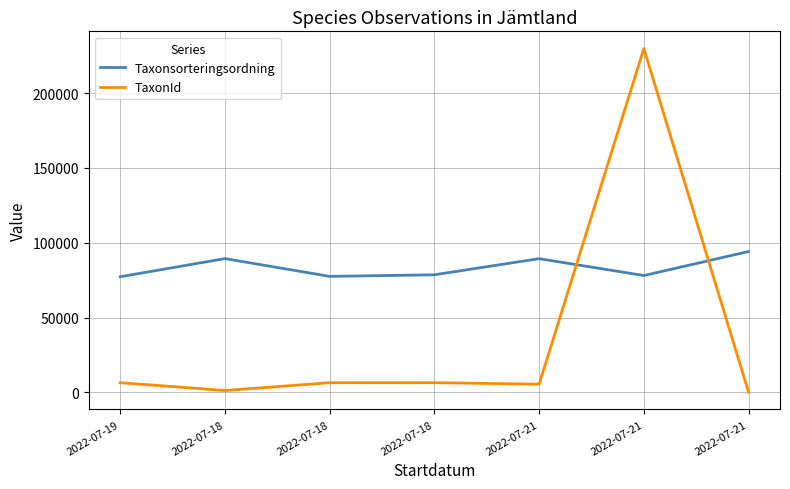

Is it true that TaxonId equals 6446 at 2022-07-19?

True